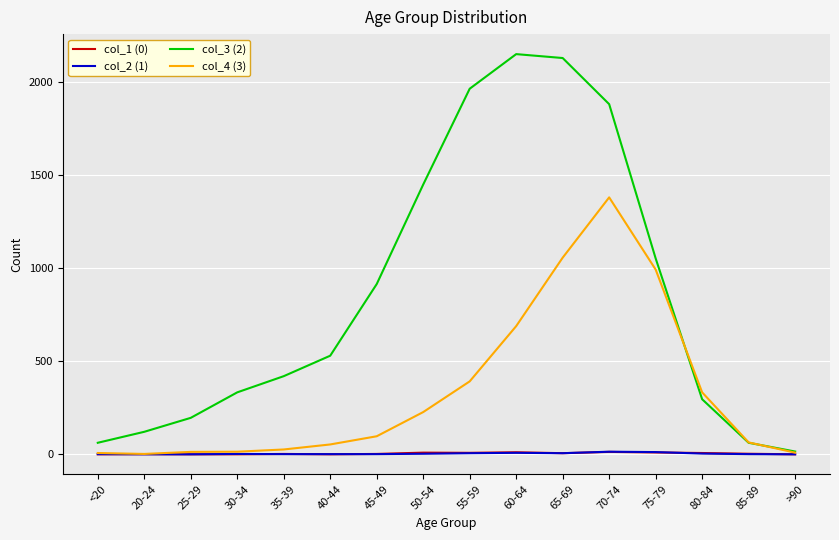

Is the value of col_3 (2) at >90 greater than the value of col_4 (3) at 40-44?

No